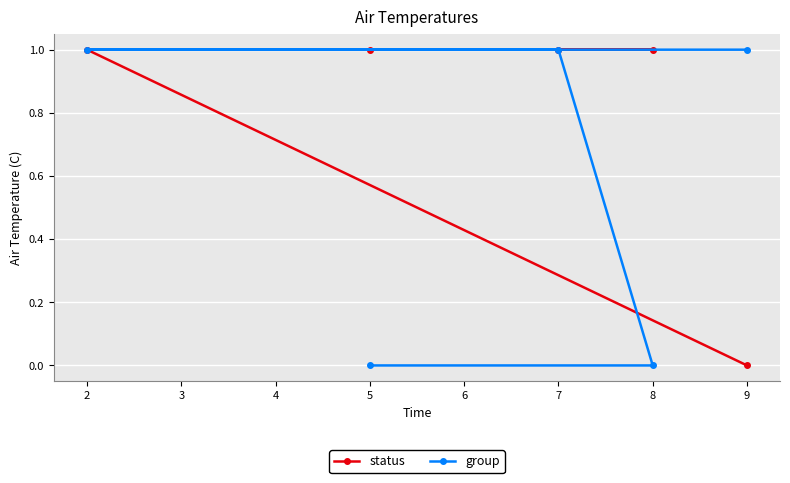

Is the value of group at 8 greater than the value of status at 5?

No